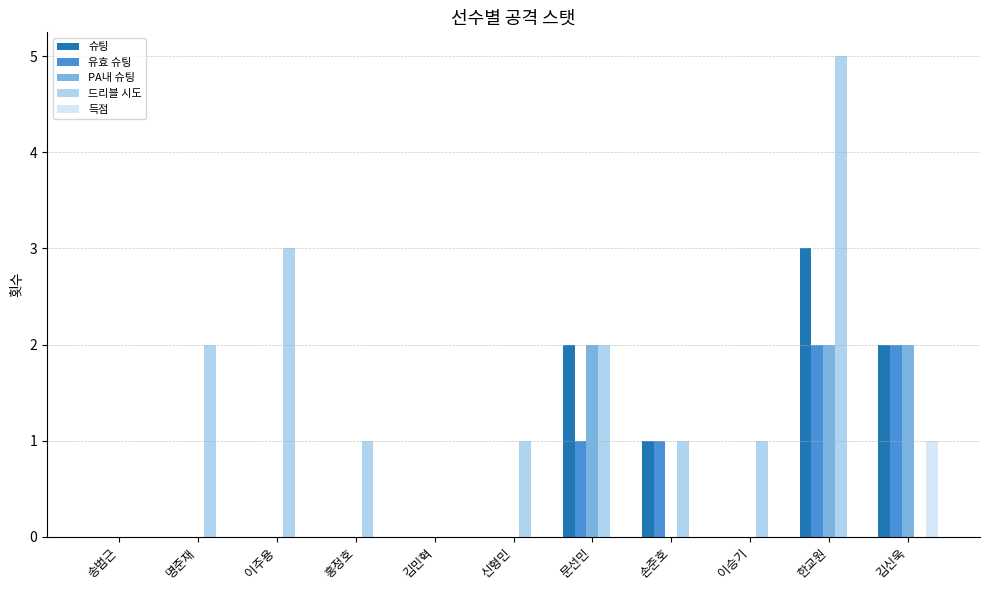

True or false: 슈팅 has a value of 1 at 신형민.

False